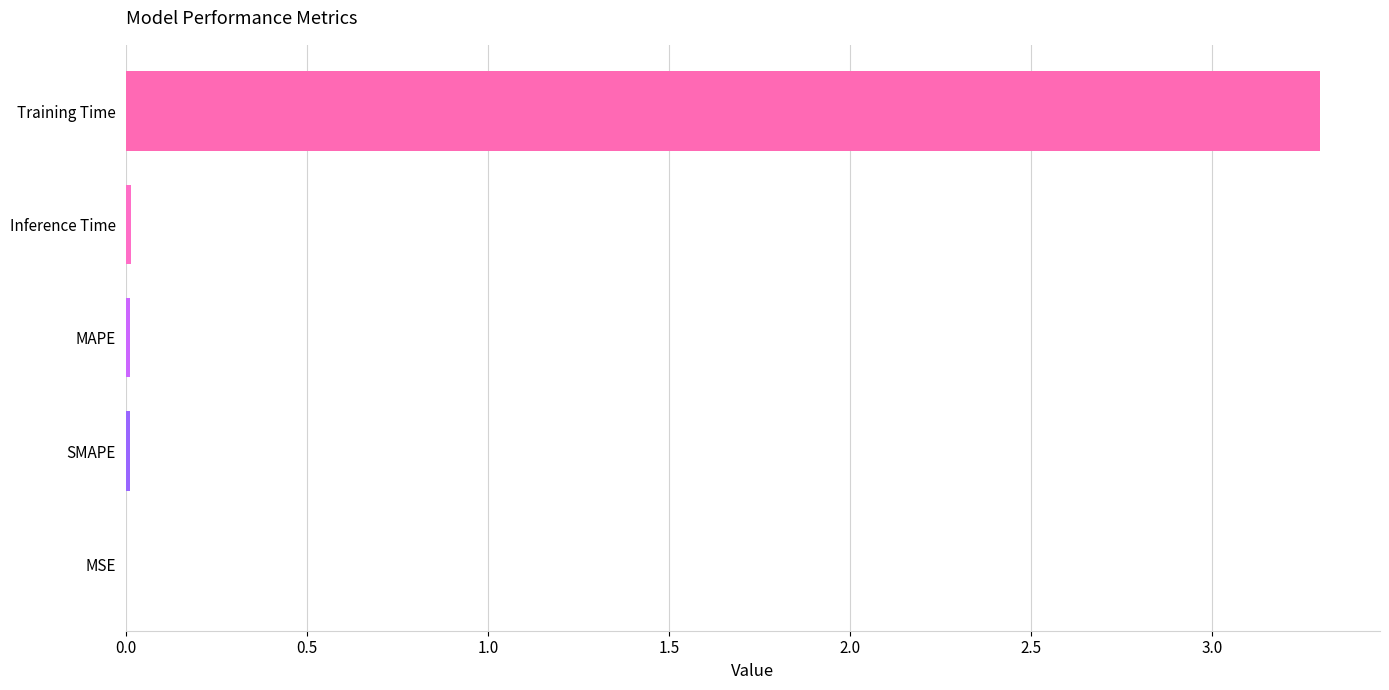

Which has a higher value, Inference Time or Training Time?

Training Time